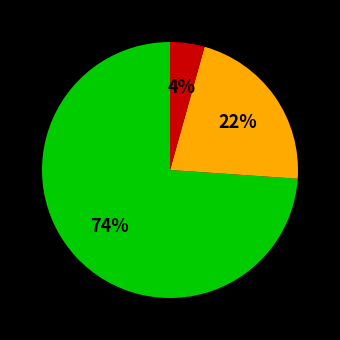

To the nearest percent, what is the average slice percentage?

33%